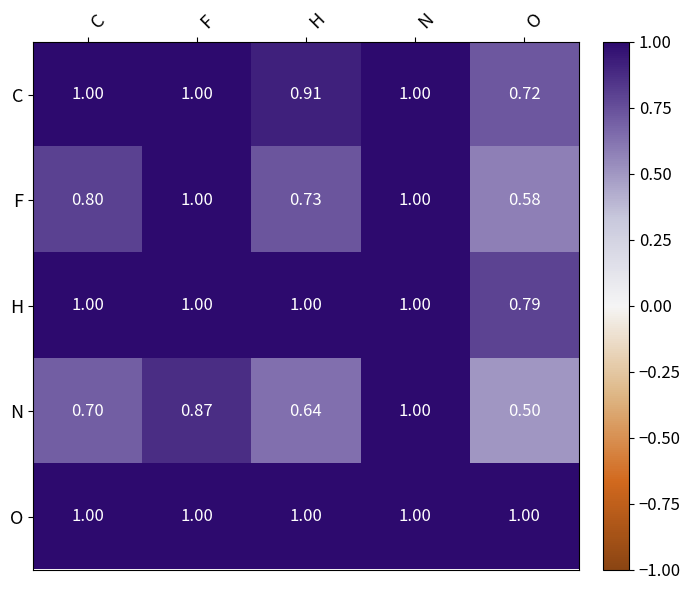

Which series has the widest spread of values?

N